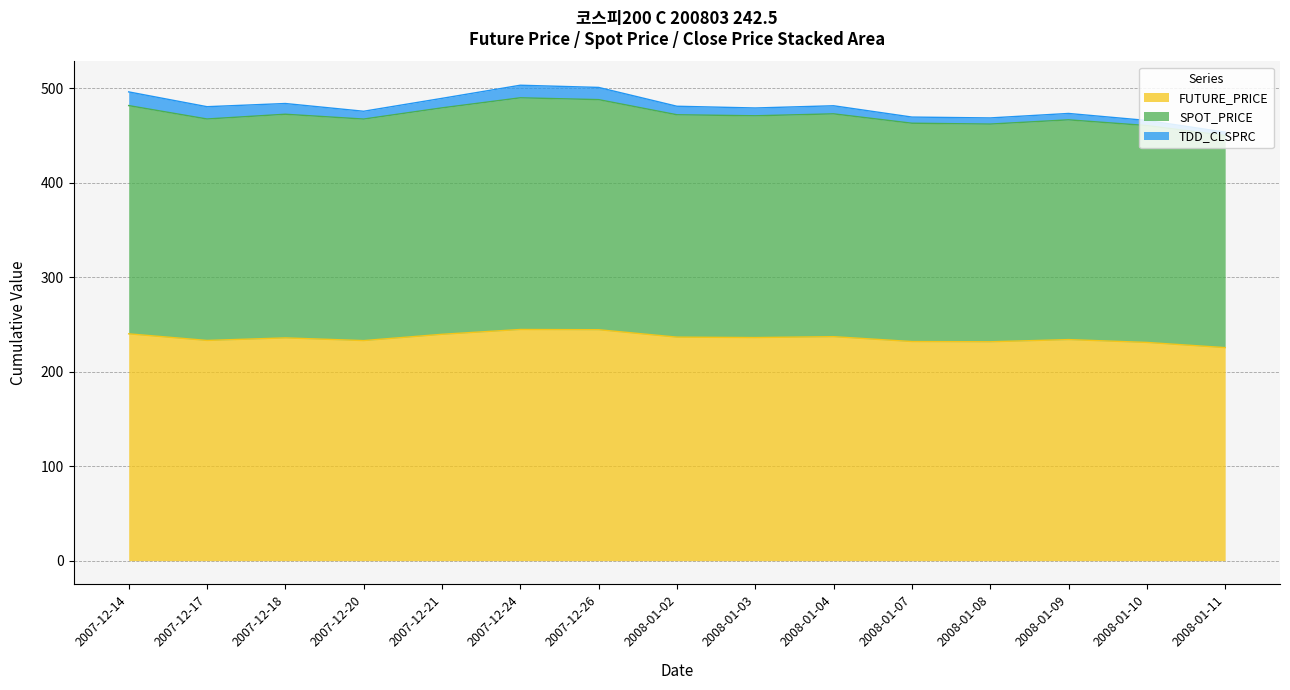

How many data points in FUTURE_PRICE are above 235?

8